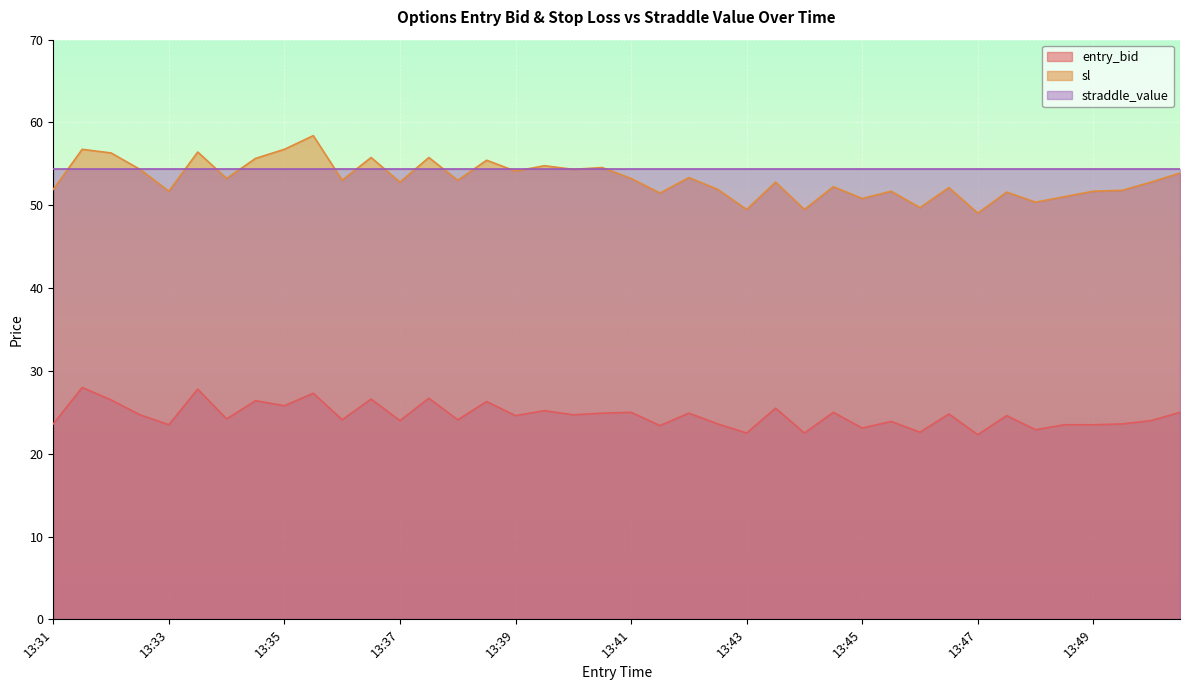

What is the sum of all sl values?

2125.9